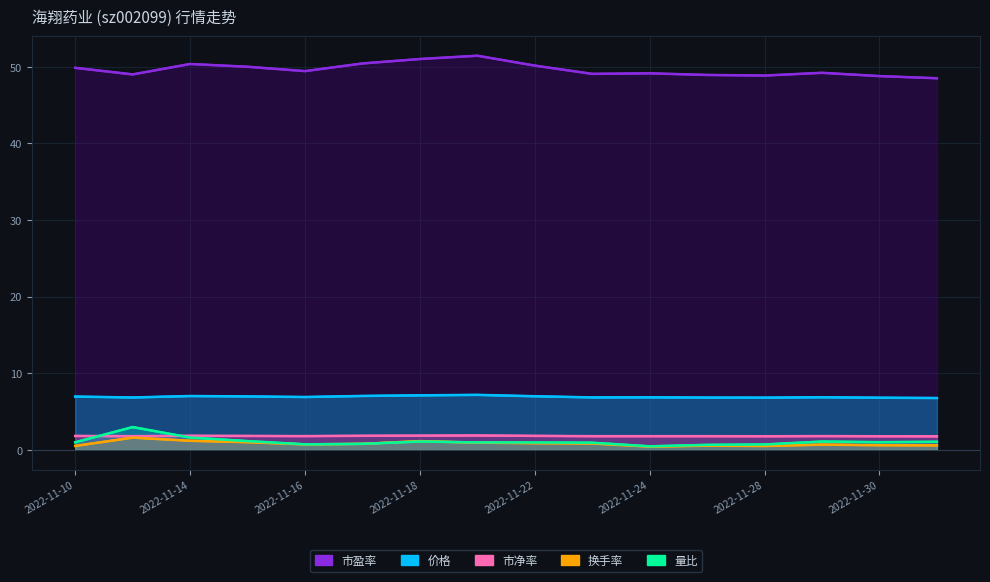

What value does the 换手率 series have at 13?

0.7